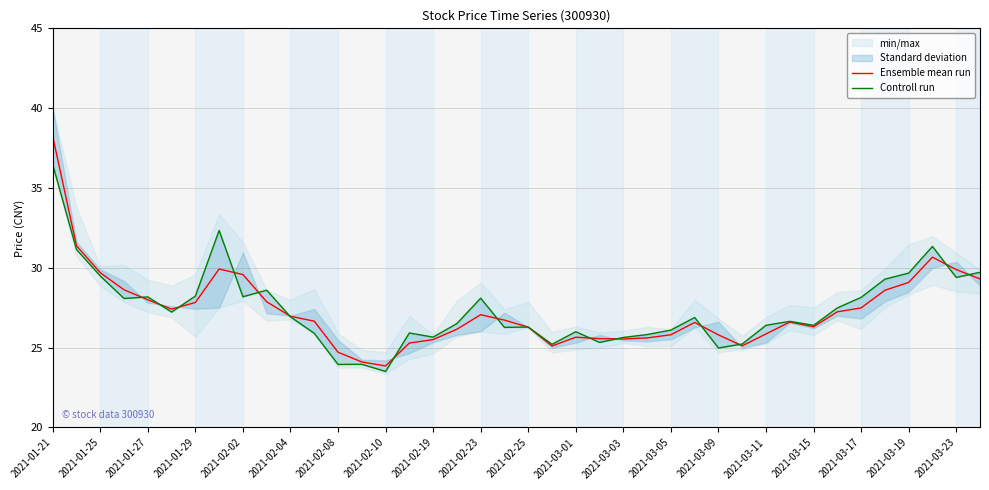

At which label does Ensemble mean run reach its peak?

2021-01-21